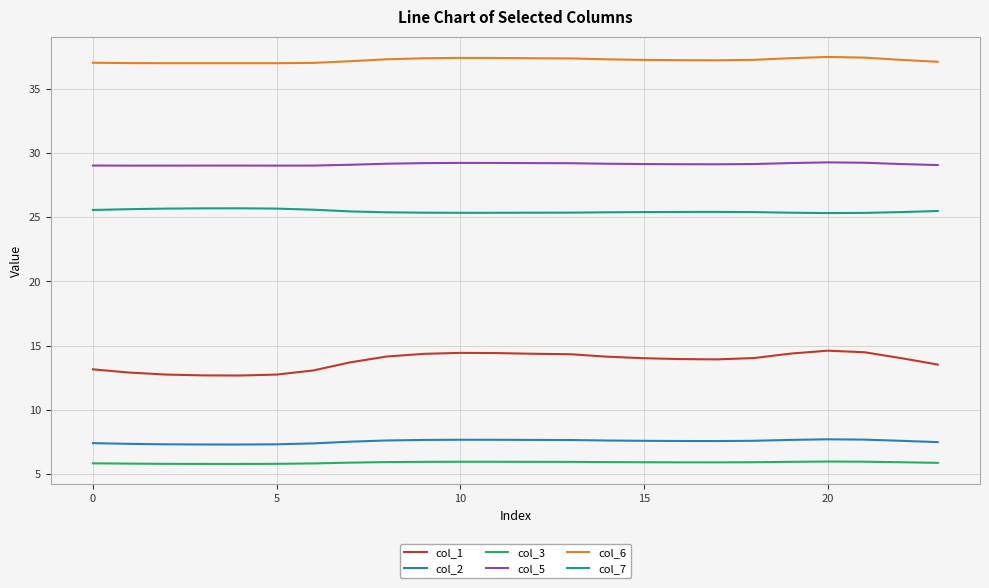

Rank the series by their maximum value, from lowest to highest.

col_3, col_2, col_1, col_7, col_5, col_6